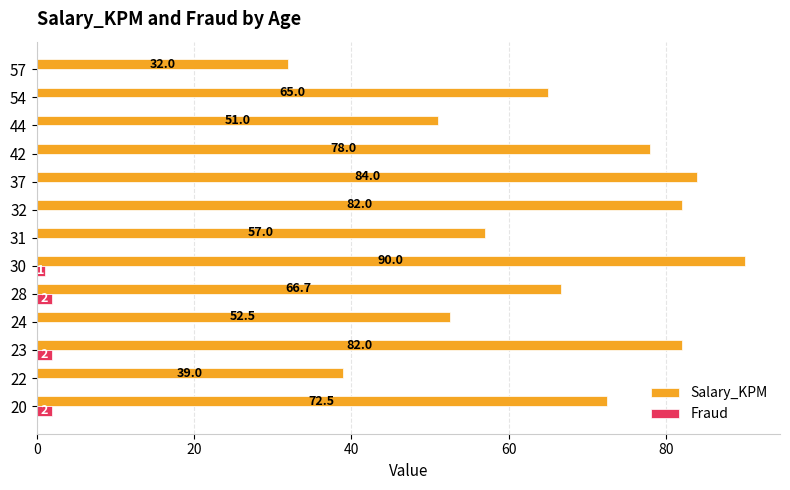

What is the approximate value of Salary_KPM at 54?

65.0